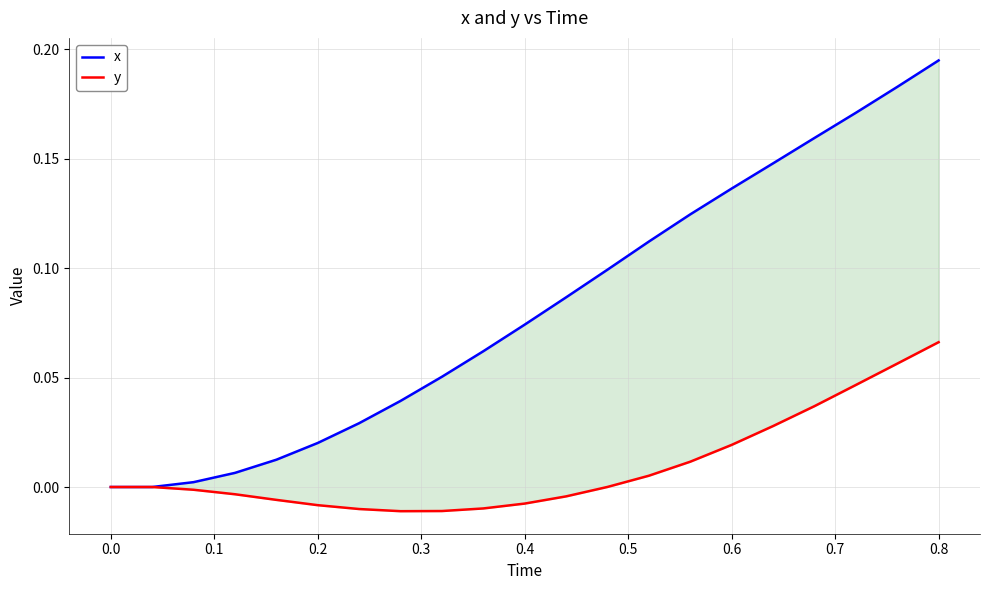

True or false: y and x intersect in this chart.

False